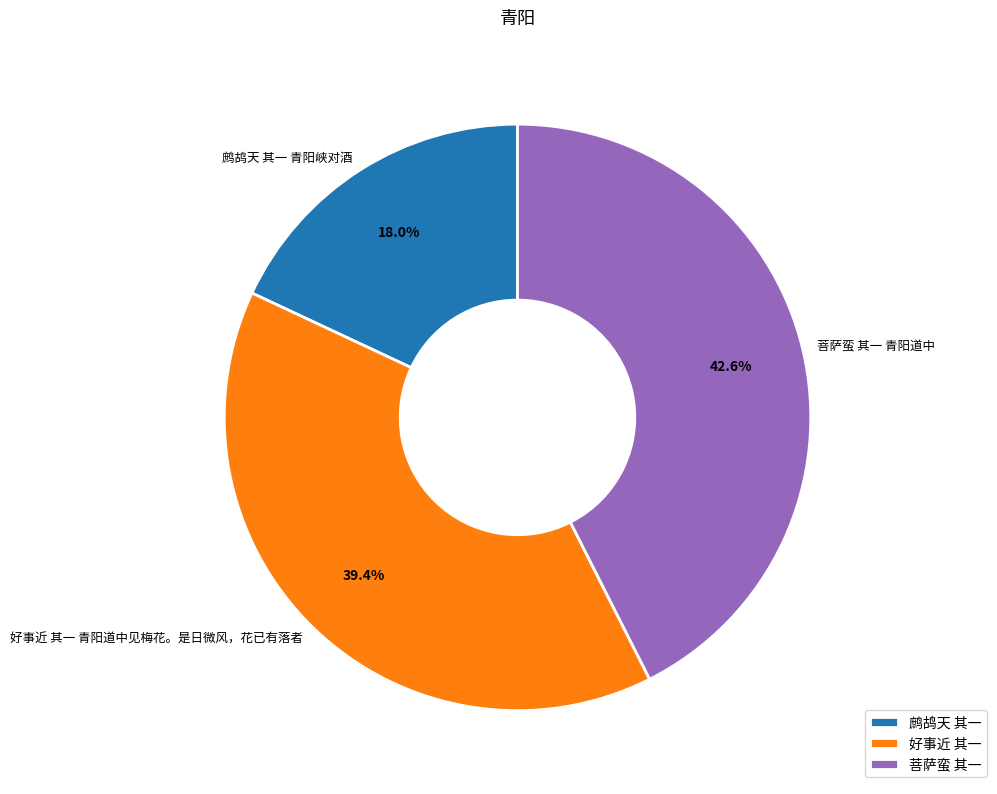

Which category has the smallest portion of the pie?

鹧鸪天 其一 青阳峡对酒